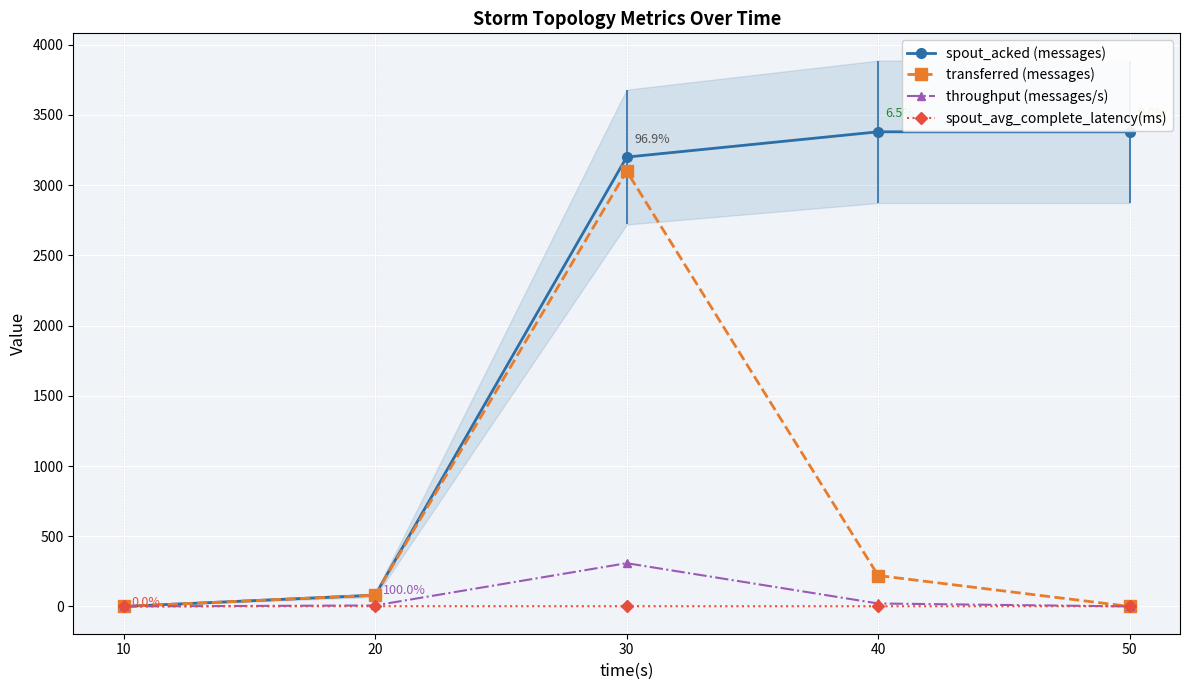

What are all the series names shown in the legend?

spout_acked (messages), transferred (messages), throughput (messages/s), spout_avg_complete_latency(ms)